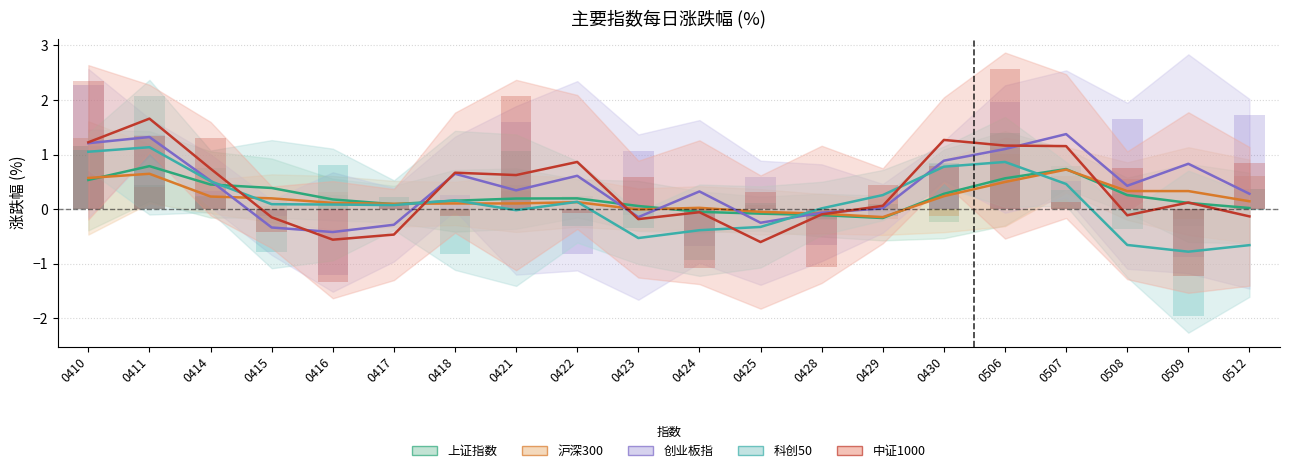

Which series has the widest spread of values?

中证1000